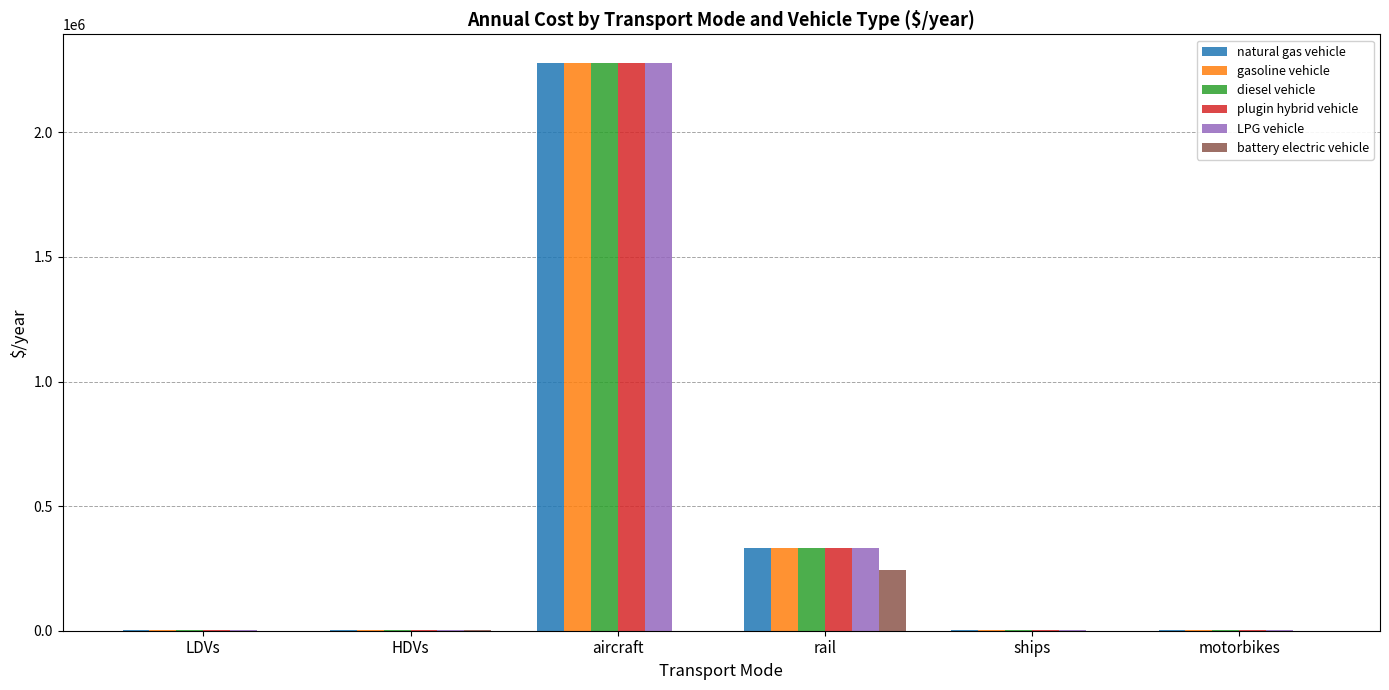

How many groups of bars are there?

6